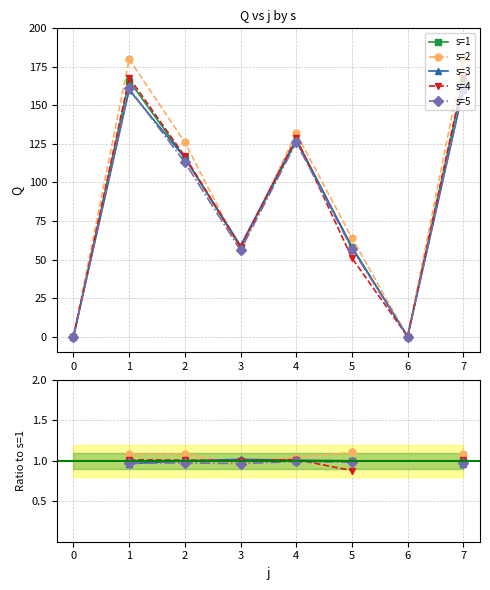

At 1, list the series in order from largest to smallest.

s=2, s=4, s=1, s=5, s=3